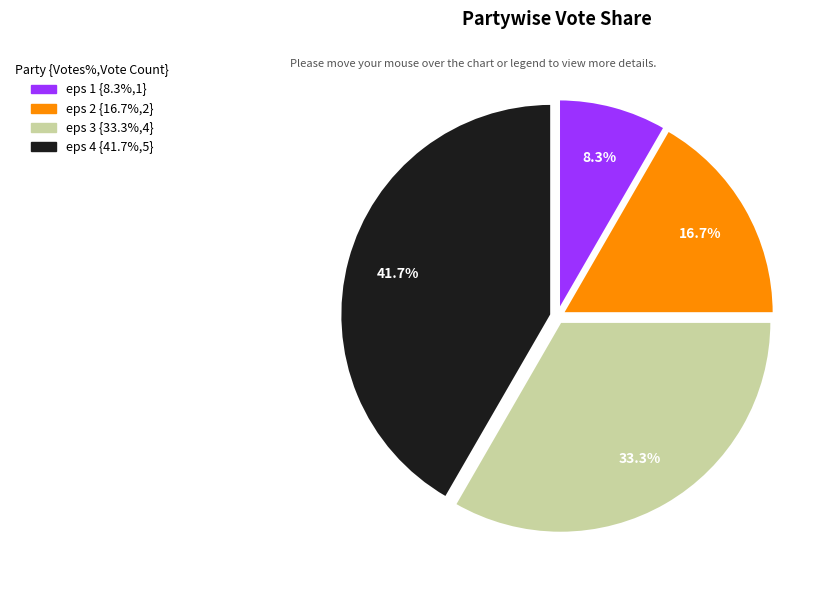

Approximately how many times larger is the value at eps 3 compared to eps 1?

4.0